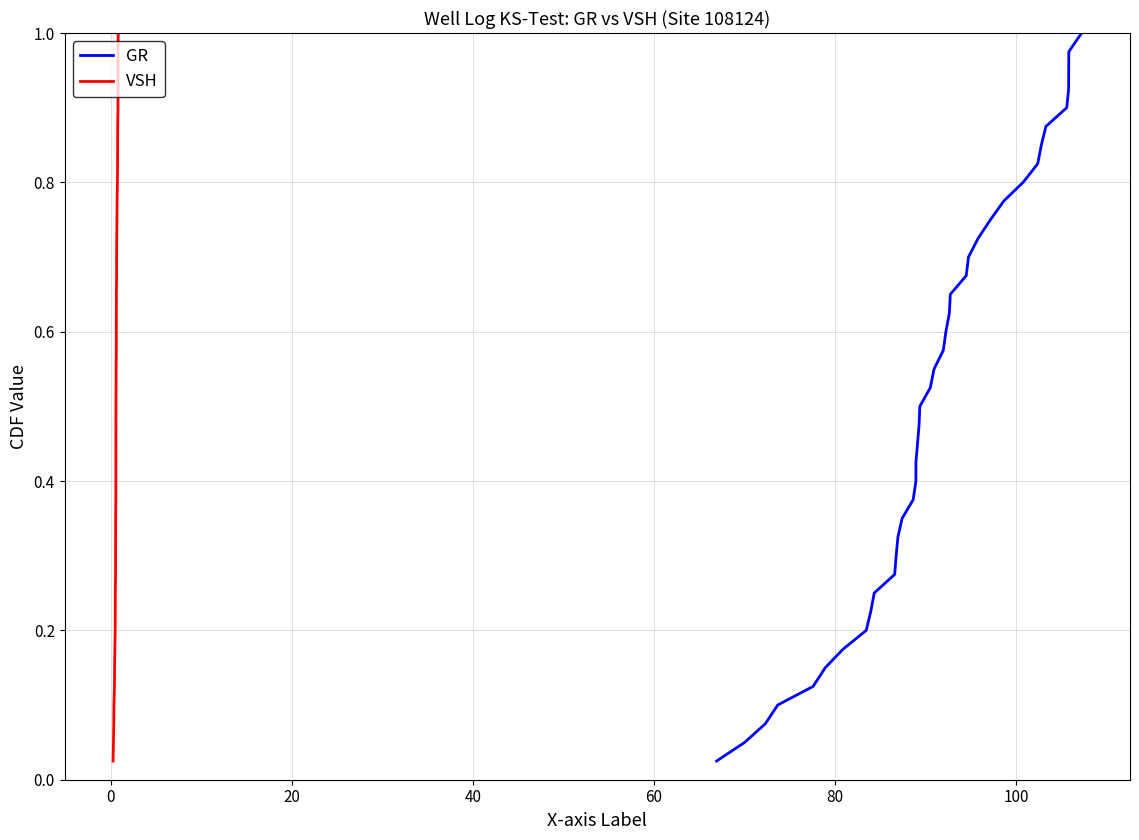

Reading left to right, transcribe all the data shown in this chart.

GR: 0.0	0.1	0.1	0.1	0.1	0.1	0.2	0.2	0.2	0.2	0.3	0.3	0.3	0.3	0.4	0.4	0.4	0.5	0.5	0.5	0.5	0.6	0.6	0.6	0.6	0.7	0.7	0.7	0.7	0.8	0.8	0.8	0.8	0.8	0.9	0.9	0.9	0.9	1.0	1.0
VSH: 0.0	0.1	0.1	0.1	0.1	0.1	0.2	0.2	0.2	0.2	0.3	0.3	0.3	0.3	0.4	0.4	0.4	0.5	0.5	0.5	0.5	0.6	0.6	0.6	0.6	0.7	0.7	0.7	0.7	0.8	0.8	0.8	0.8	0.8	0.9	0.9	0.9	0.9	1.0	1.0